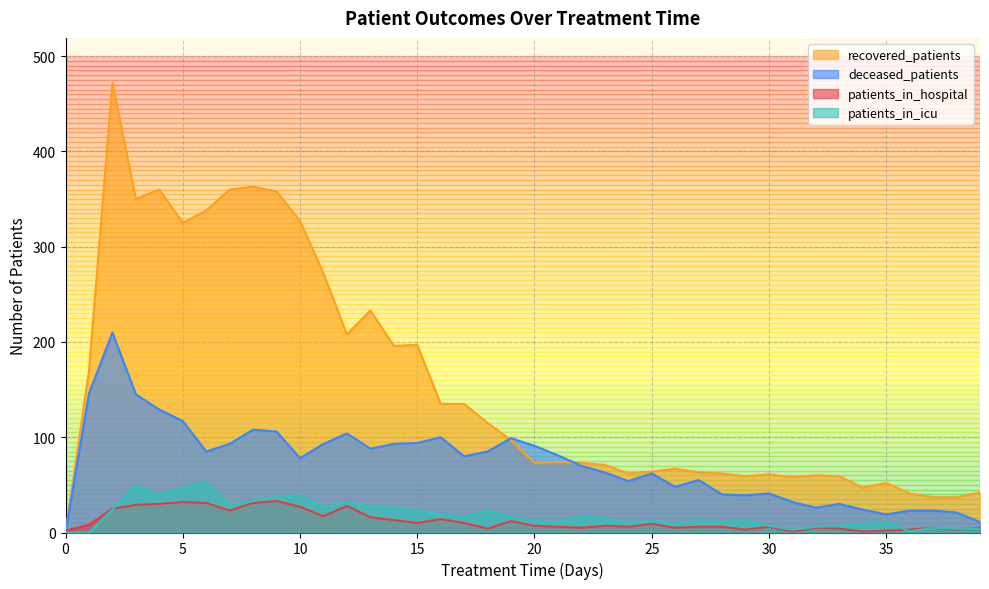

The recovered_patients series shows 0 at 0. True or false?

True